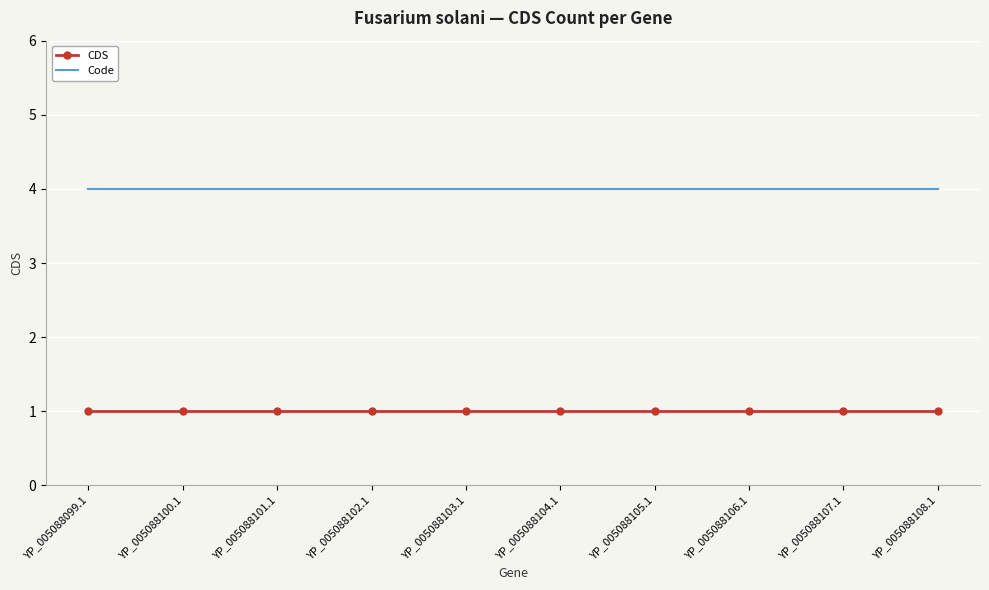

Reading left to right, what are all the values shown in this chart?

CDS: 1	1	1	1	1	1	1	1	1	1
Code: 4	4	4	4	4	4	4	4	4	4